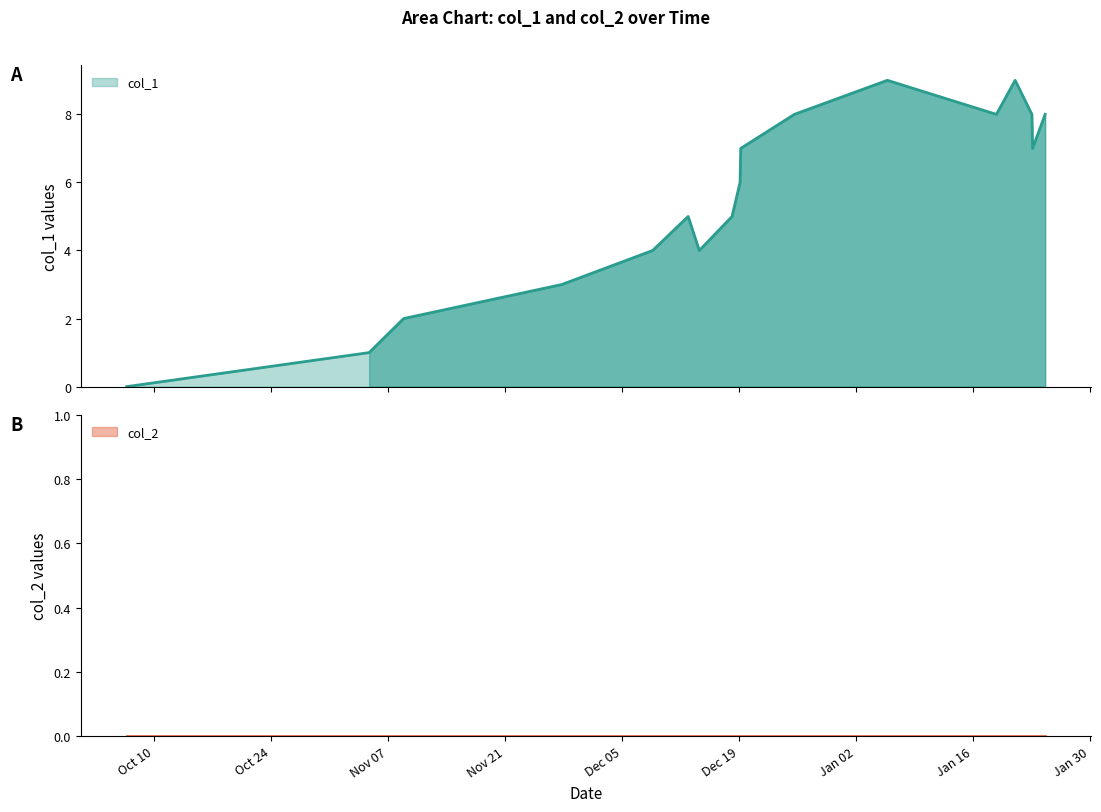

What is the maximum value shown in the chart?

9